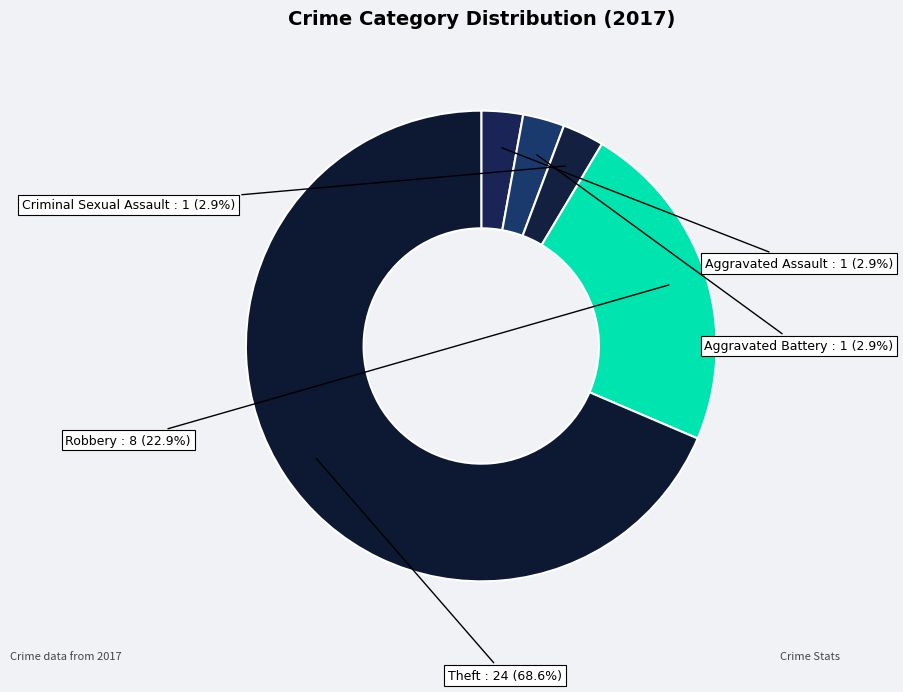

Count the number of slices in the pie.

5